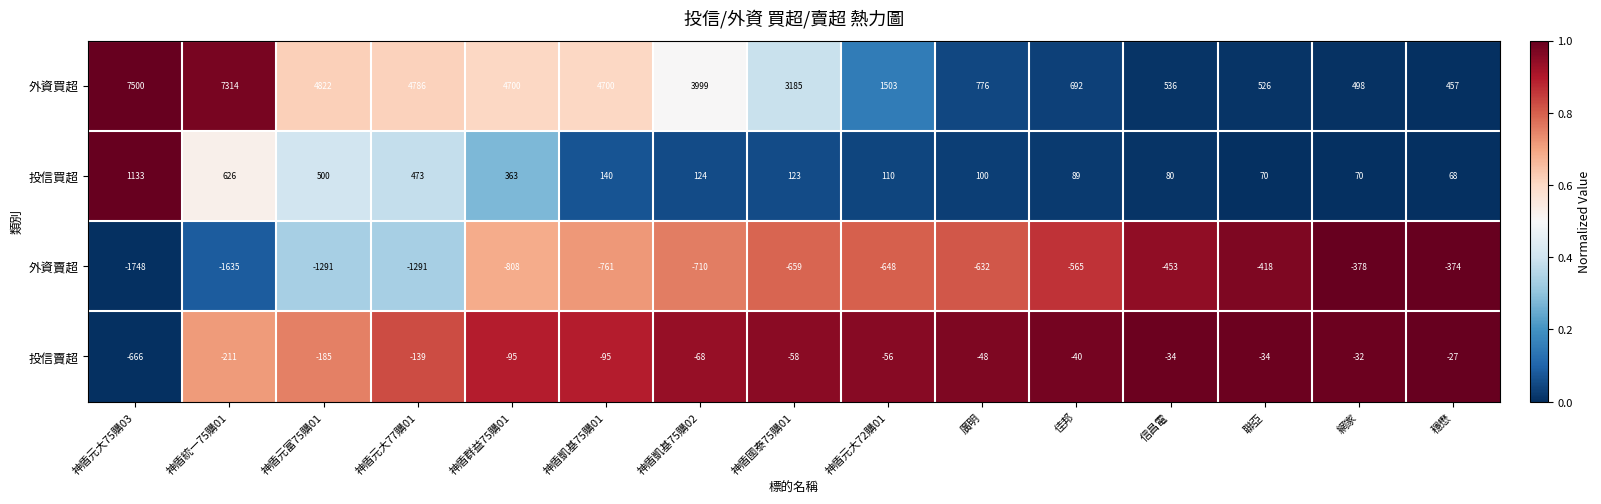

Which category has the highest value across all series?

神盾元大75購03